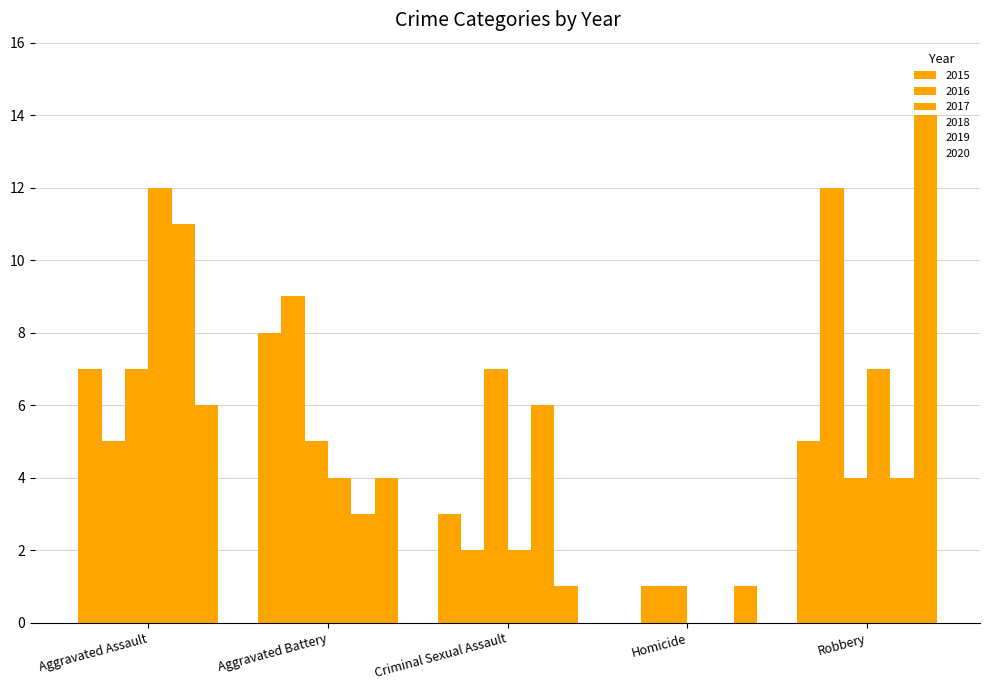

At which category is the sum across all series the highest?

Aggravated Assault